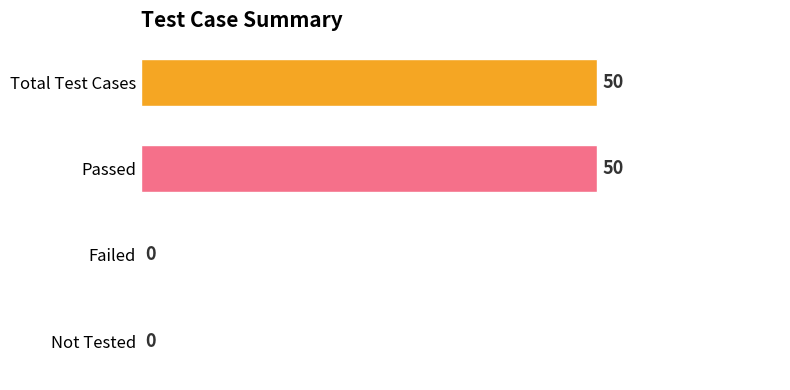

Are the bars horizontal?

Yes